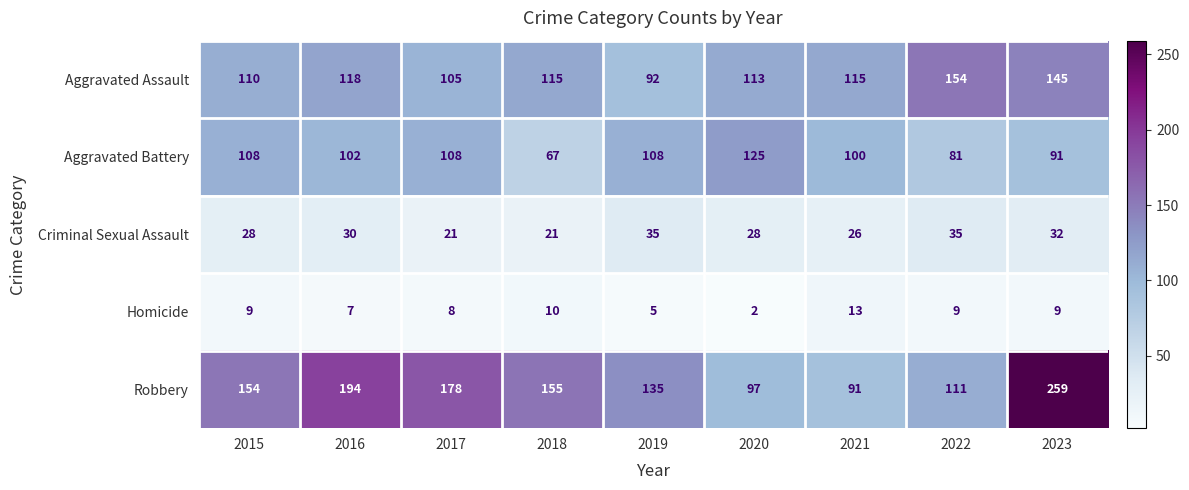

At which category is the sum across all series the highest?

2023